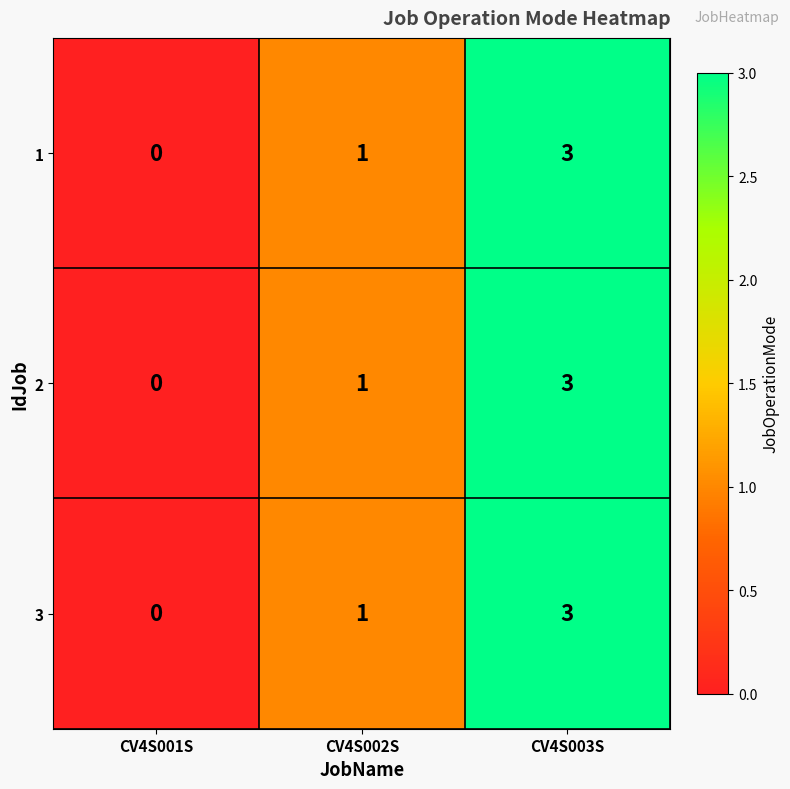

At which category is the sum across all series the highest?

CV4S003S